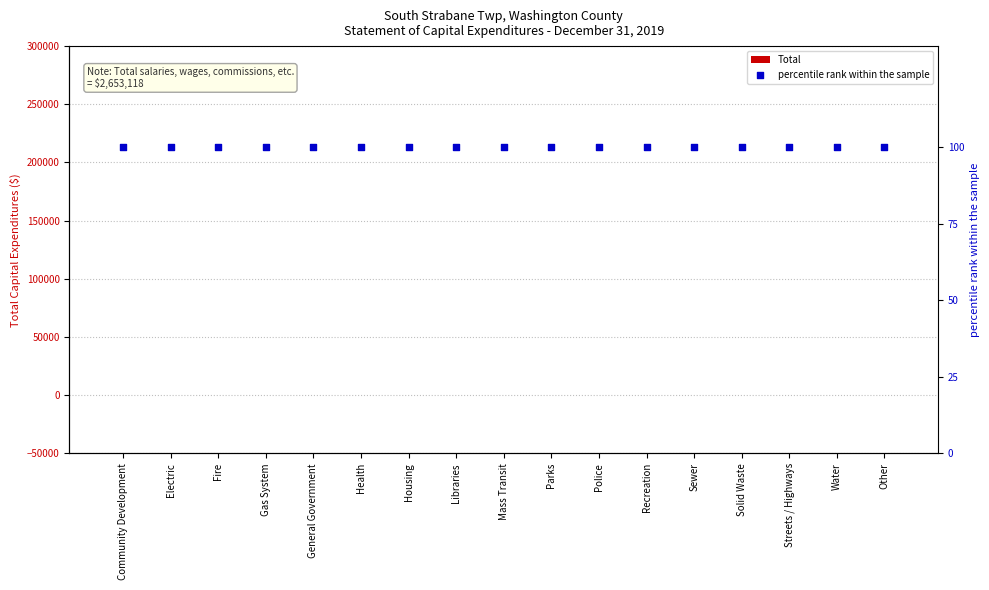

Which series has the largest total across all categories?

percentile rank within the sample